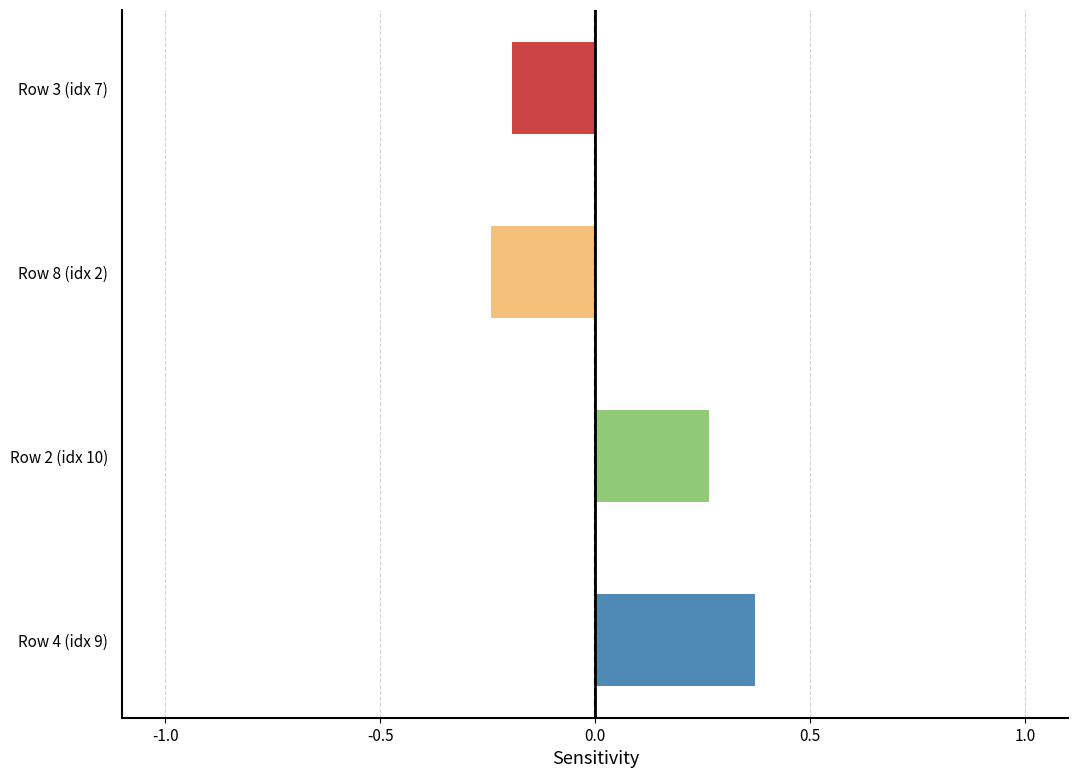

How many data points are less than 0?

2